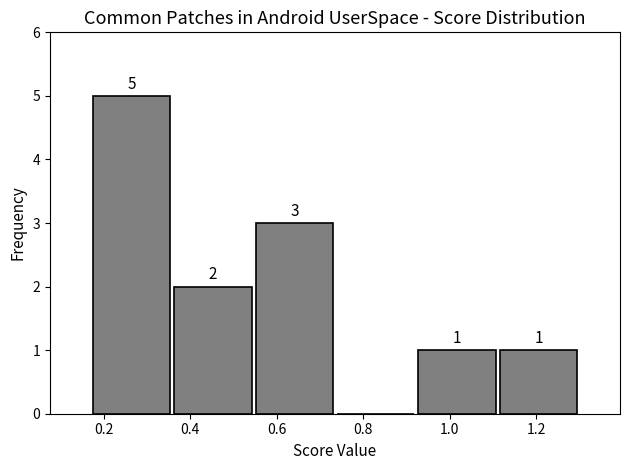

Which range on the x-axis has the tallest bar?

0.18 to 0.36